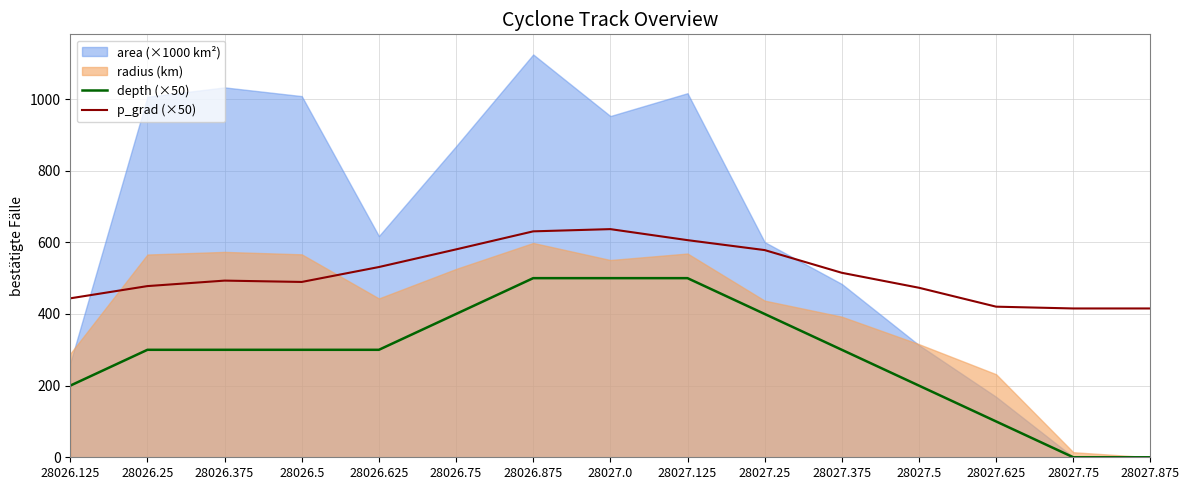

What is the average value of the depth (×50) series?

286.7